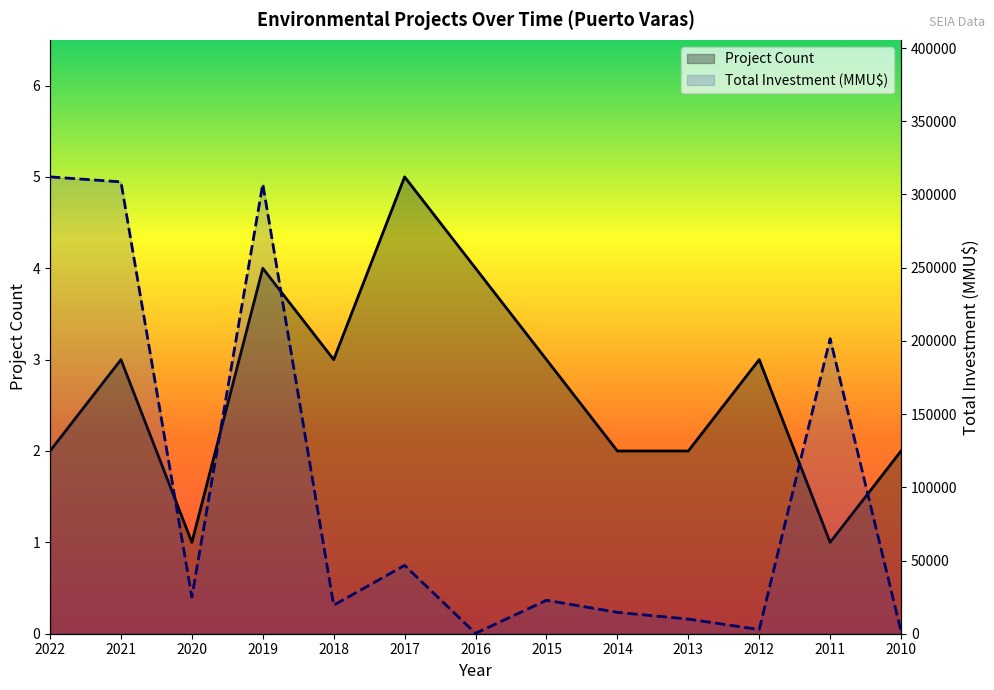

True or false: Total Investment (MMU$) and Project Count intersect in this chart.

False